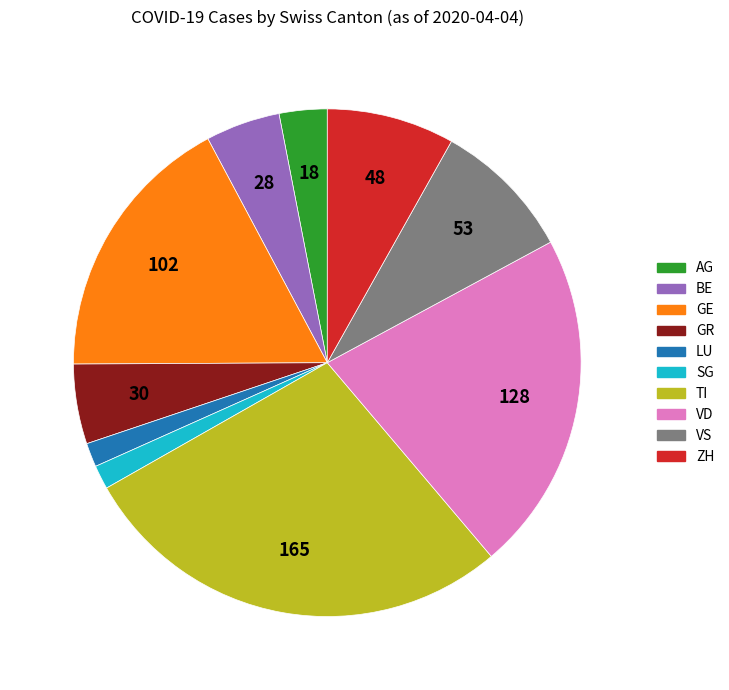

What is the ratio of the value at GR to the value at VS?

0.6